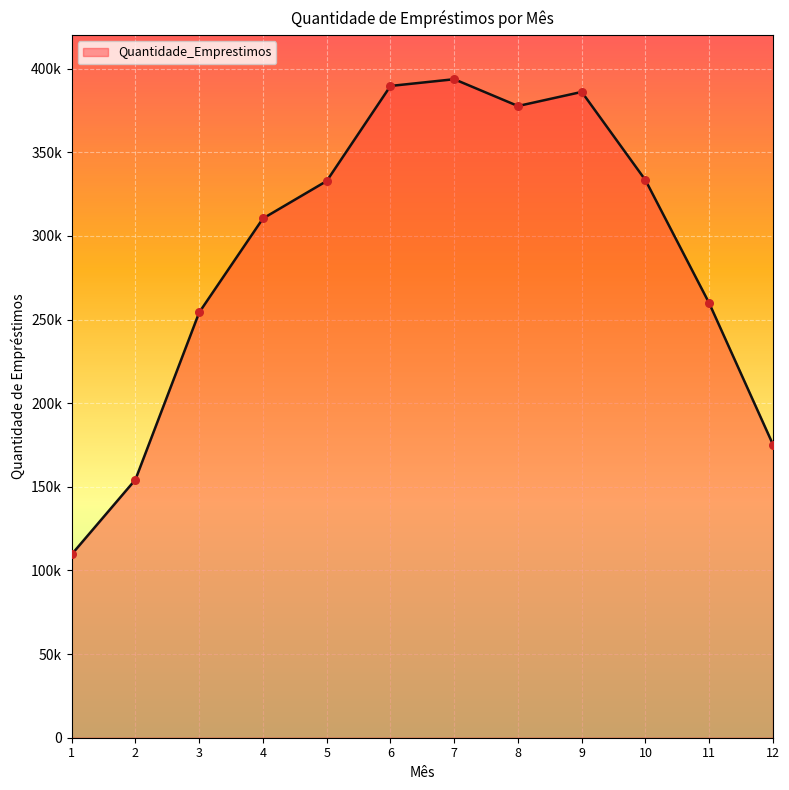

Is this an area chart (filled region under the line)?

Yes